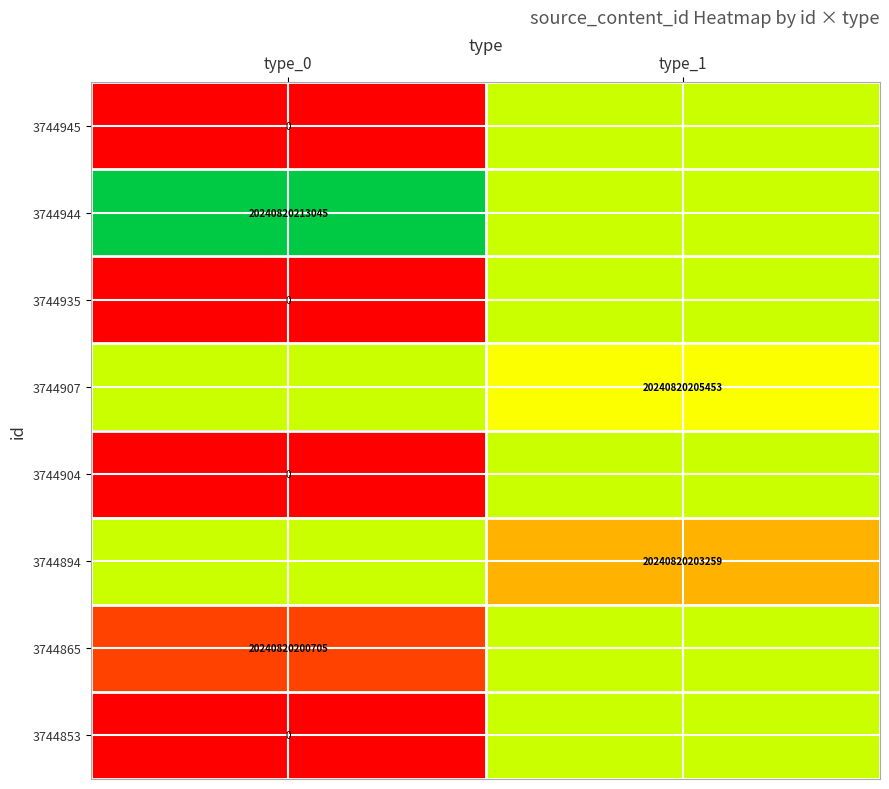

Which category has the lowest value across all series?

type_0